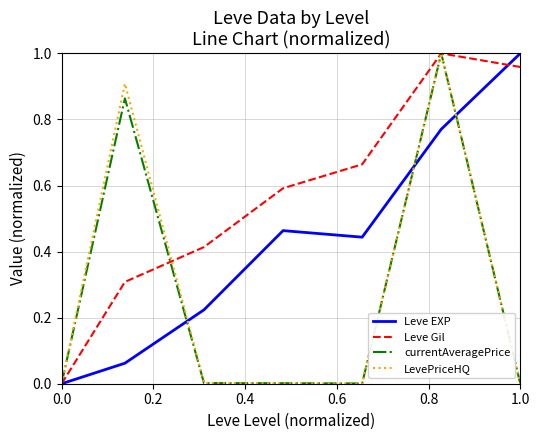

The value of LevePriceHQ at 1.0 is 0.0. True or false?

True